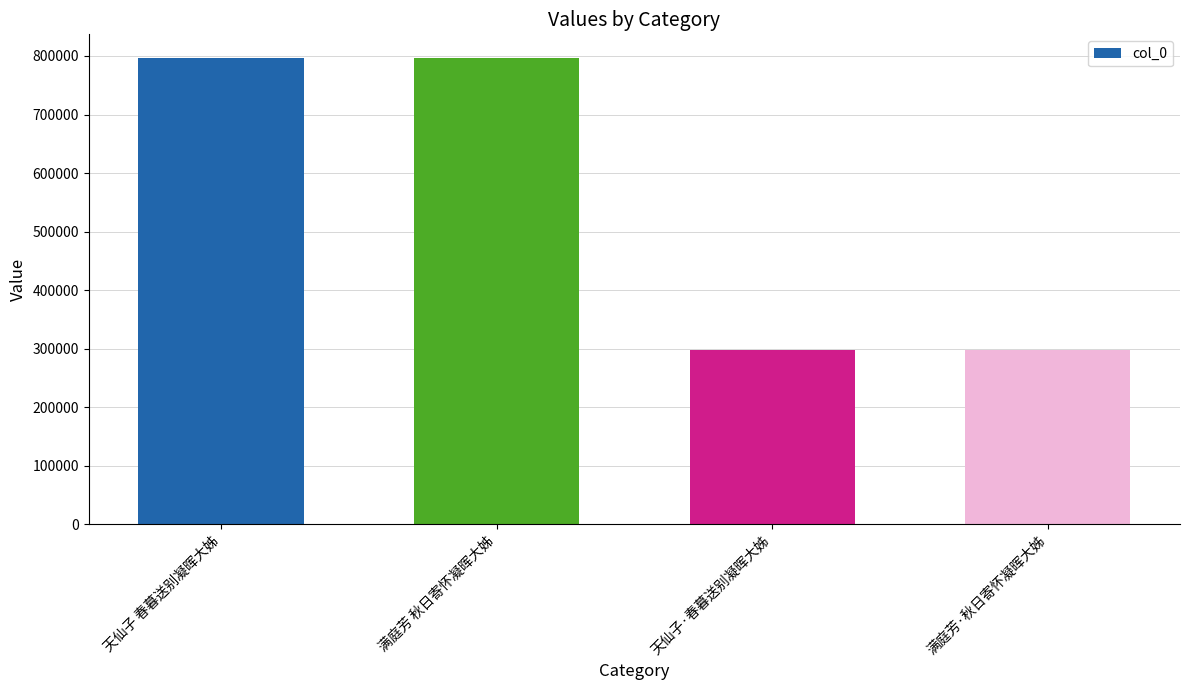

How many data points are less than 797032?

2